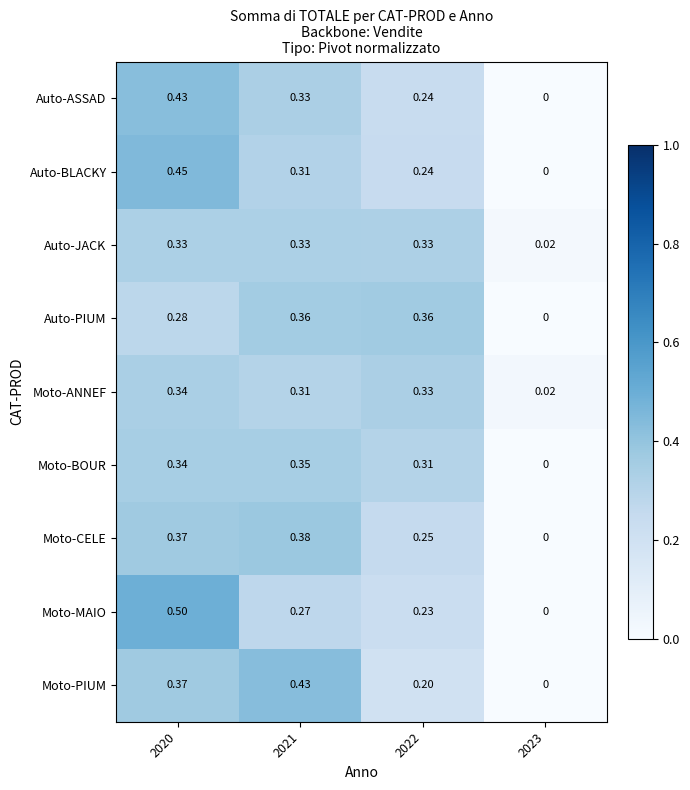

Is the value of Auto-JACK at 2023 greater than the value of Auto-ASSAD at 2022?

No